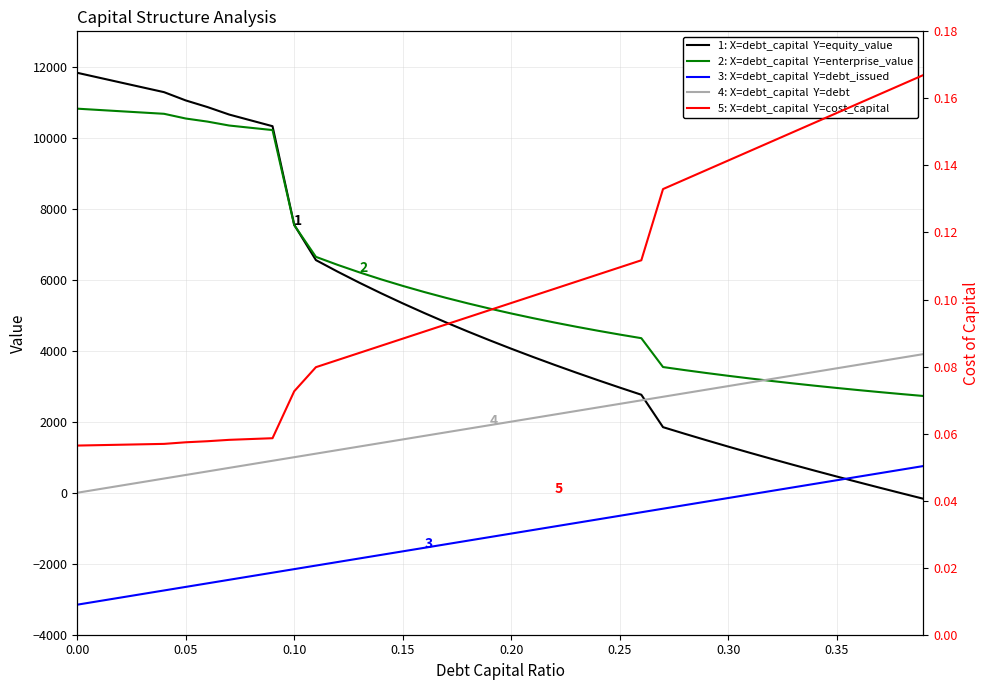

What are all the series names shown in the legend?

equity_value, enterprise_value, debt_issued, debt, cost_capital